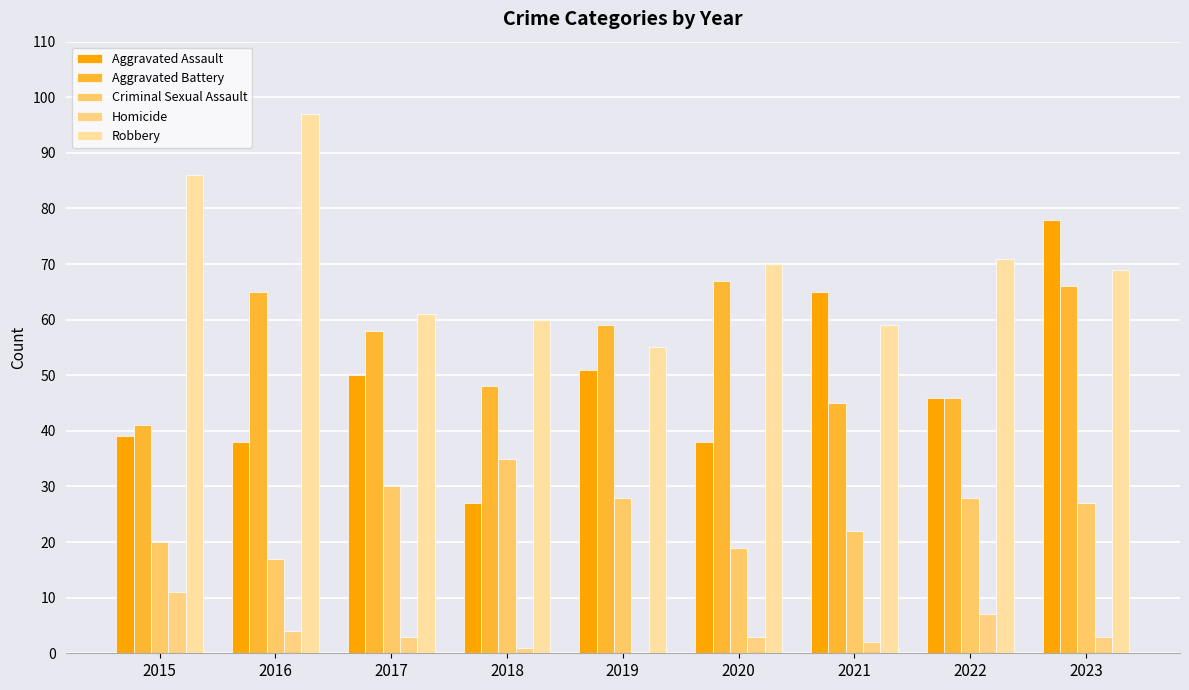

Which series has the largest total across all categories?

Robbery